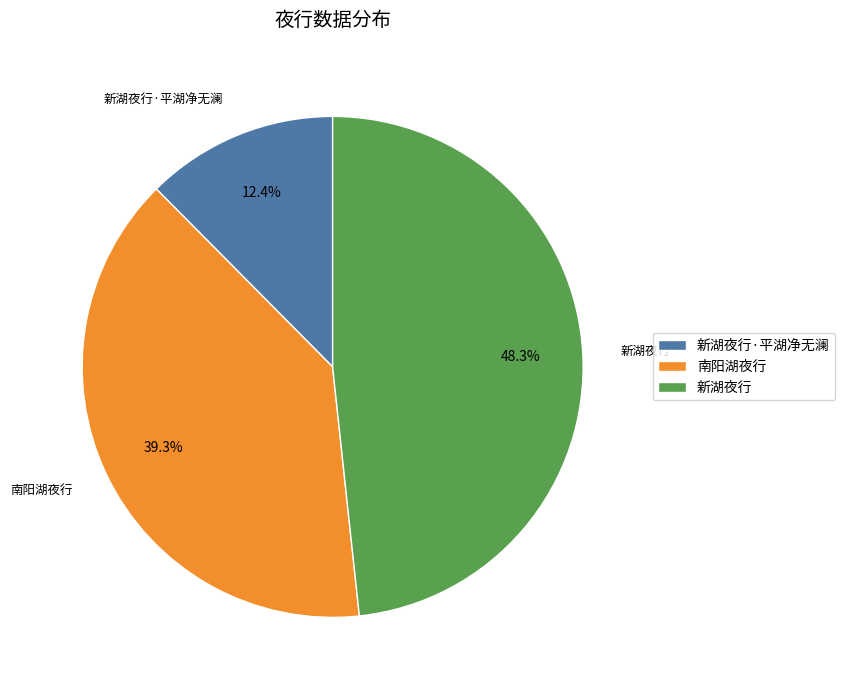

Rank the categories by value from highest to lowest.

新湖夜行, 南阳湖夜行, 新湖夜行·平湖净无澜